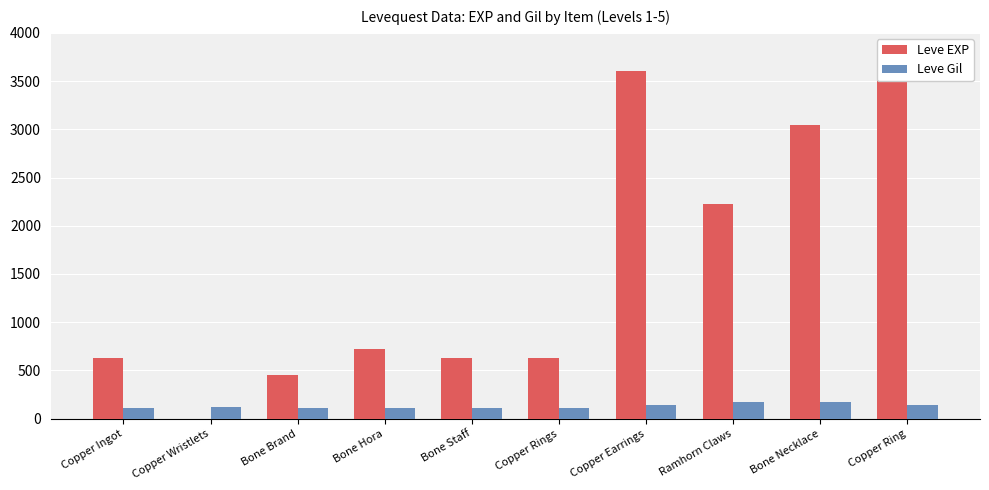

What is the spread (max minus min) of values at Bone Necklace?

2871